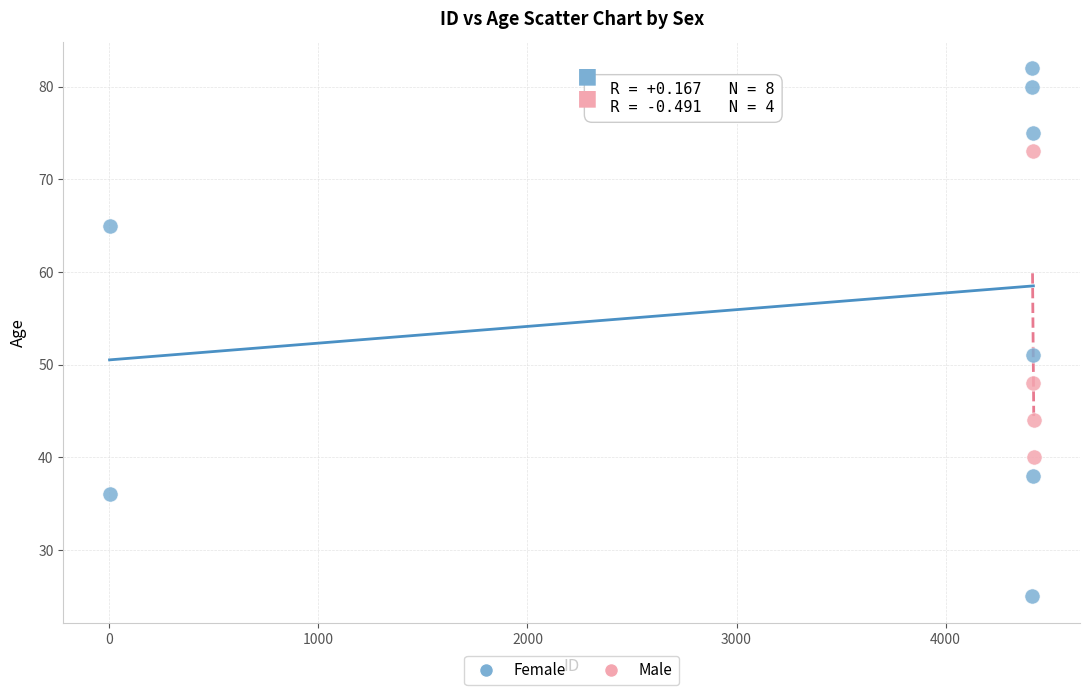

Which series contains the highest Y value?

Female